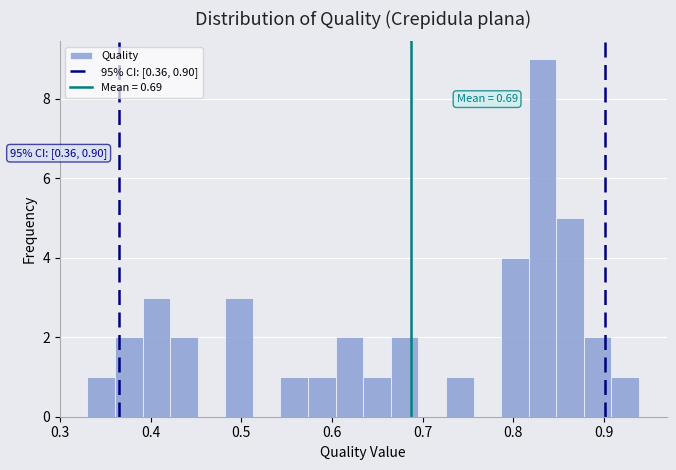

Read against the x-axis, roughly where is the centre of the tallest bar?

0.83